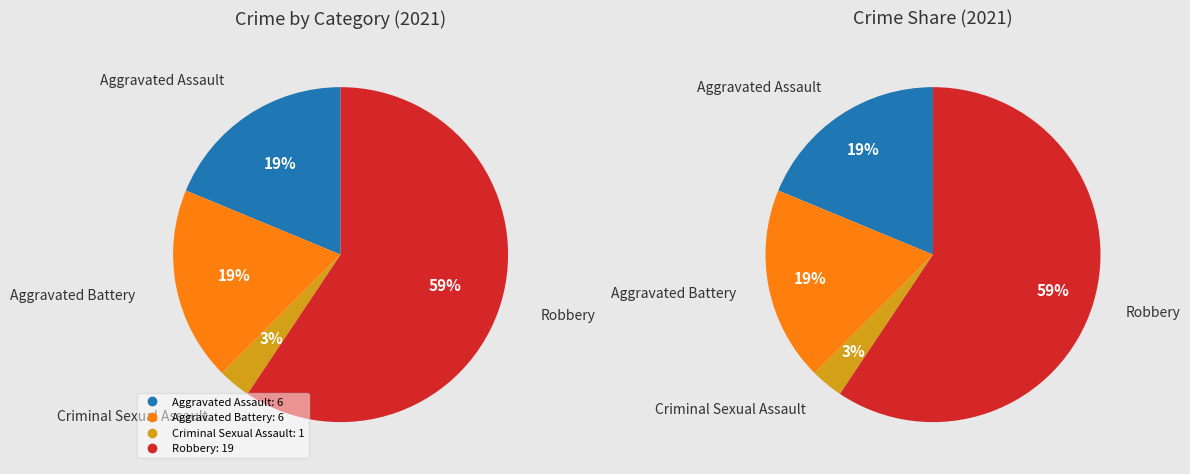

Which slice is the largest?

Robbery